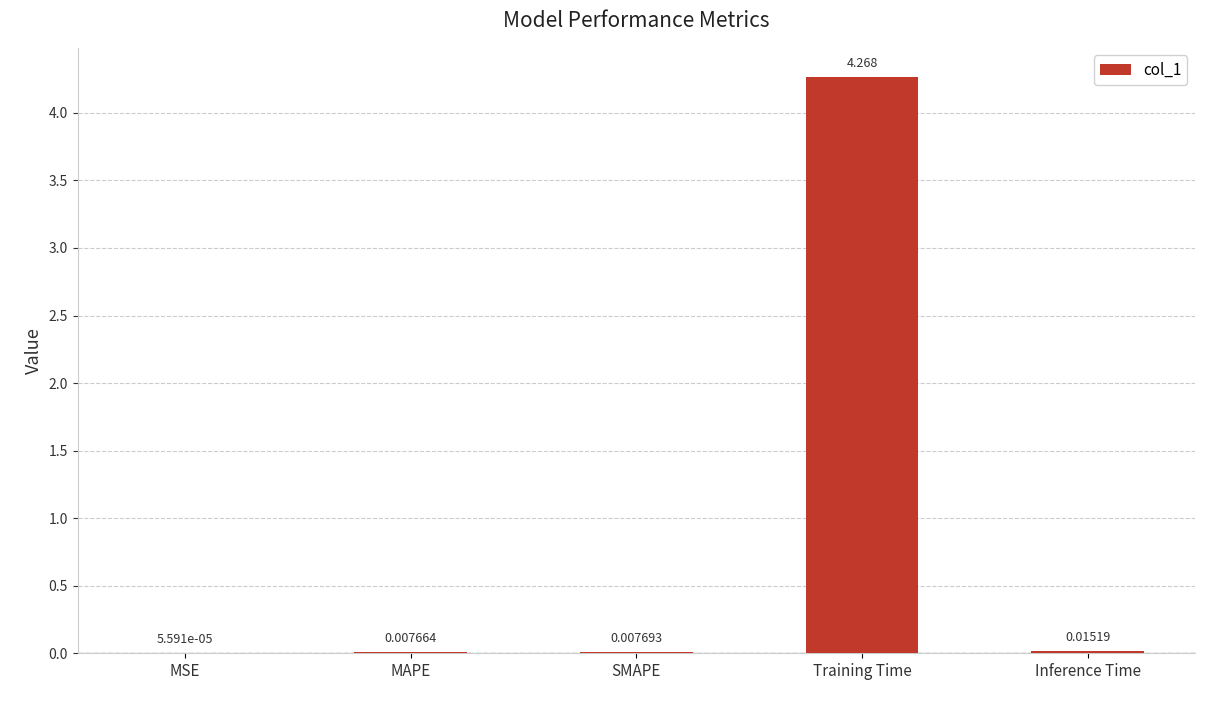

What is the average value?

0.9